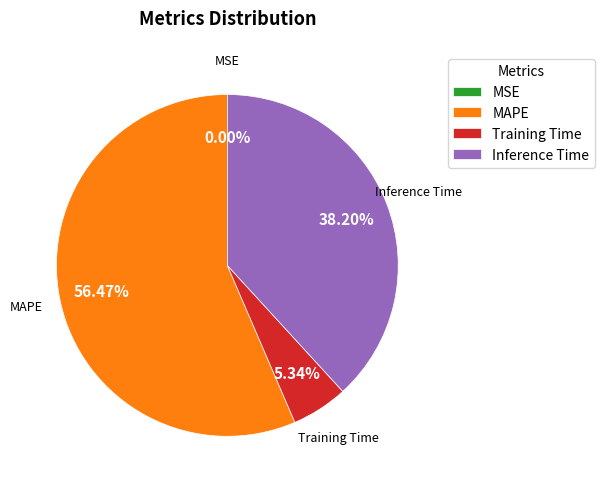

To the nearest percent, what is the combined percentage of MAPE and Training Time?

62%